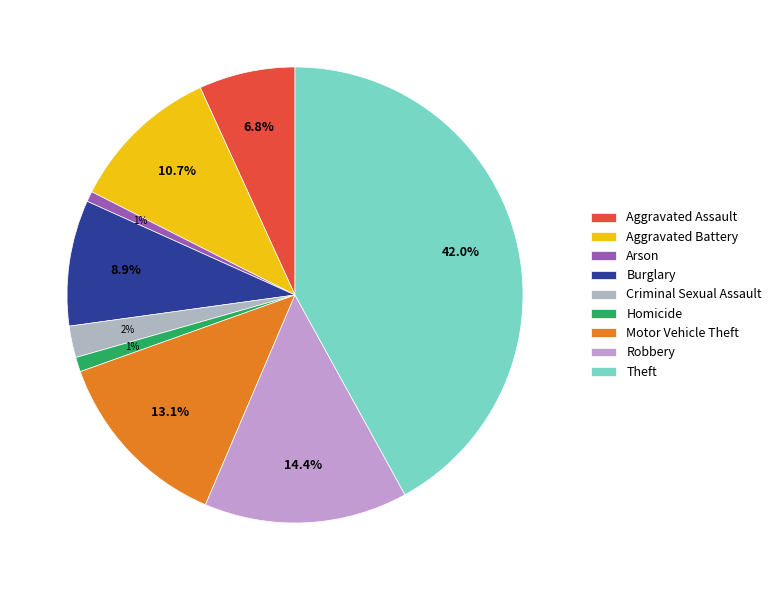

What is the ratio of the value at Robbery to the value at Criminal Sexual Assault?

6.5